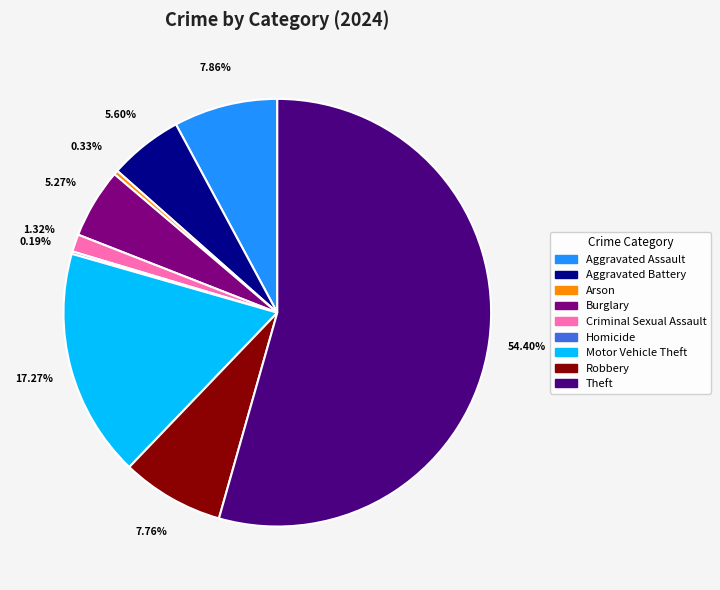

Which has a higher value, Burglary or Arson?

Burglary